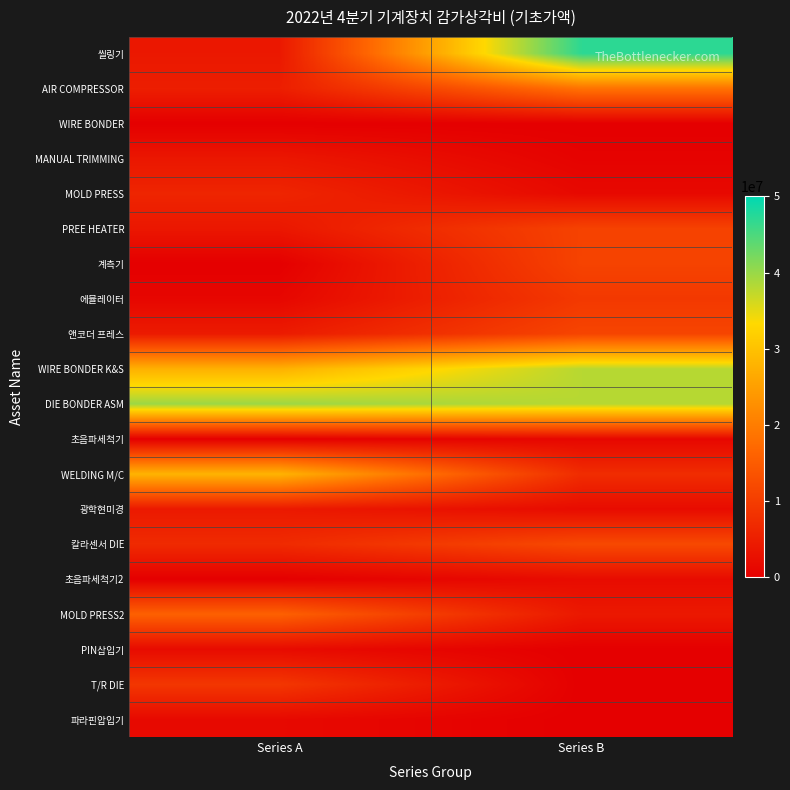

Between Series A and Series B, which is larger?

Series B